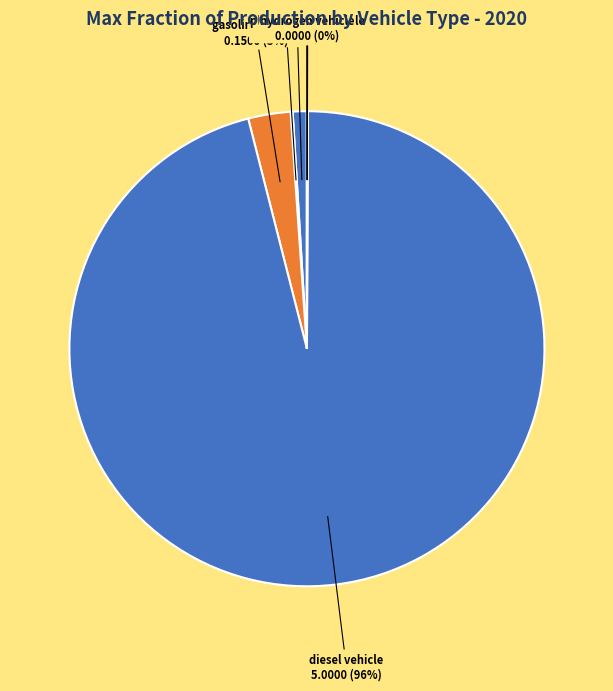

Which category accounts for the majority?

diesel vehicle